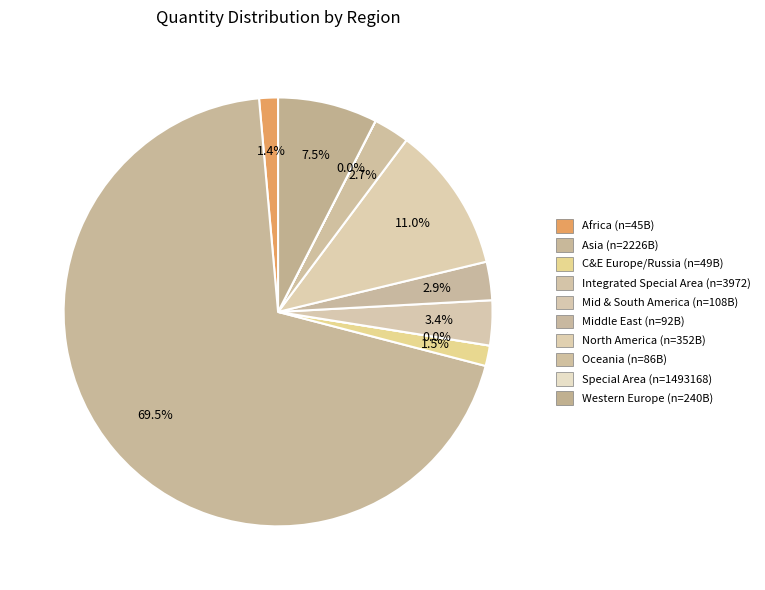

Does Western_Europe represent more than half of the total?

No